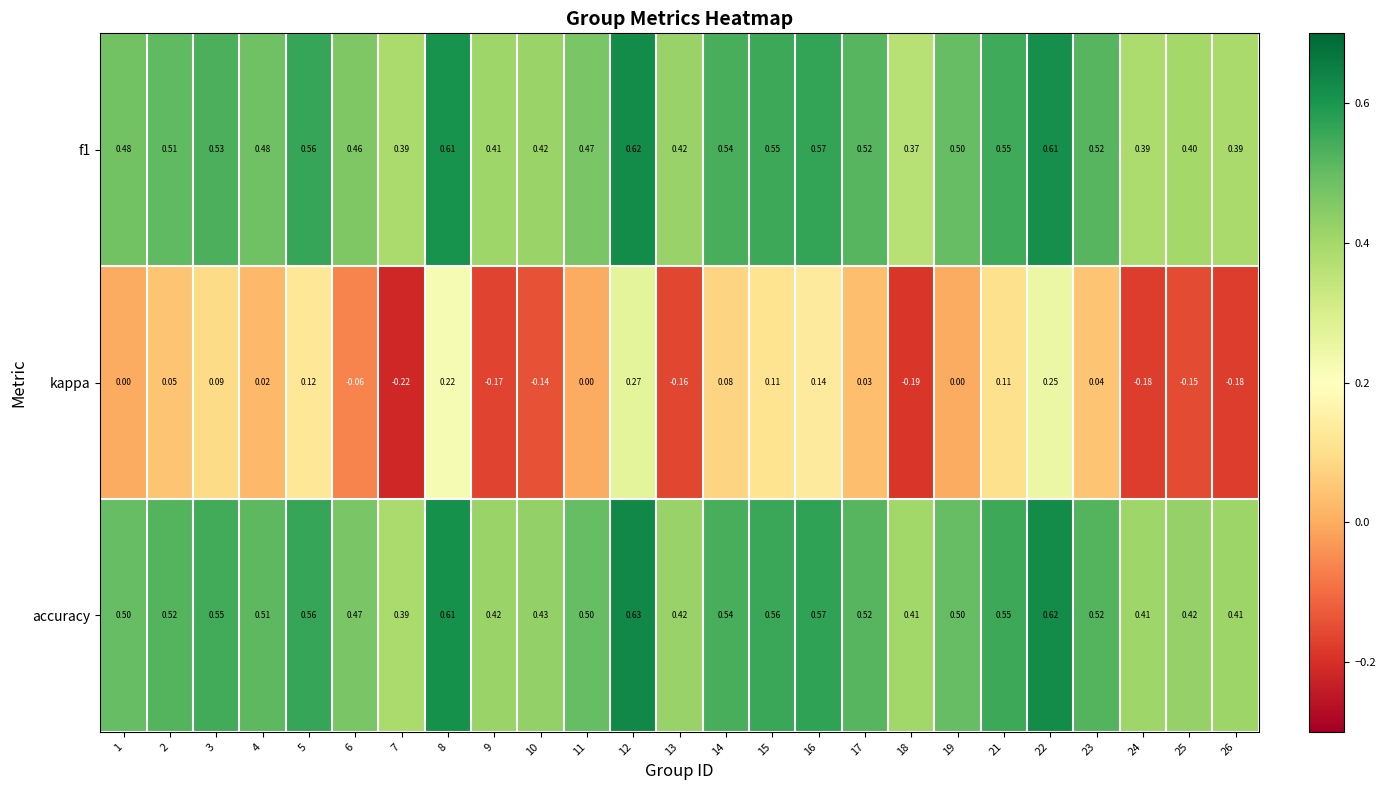

Between 4 and 5, which series saw the biggest shift?

kappa